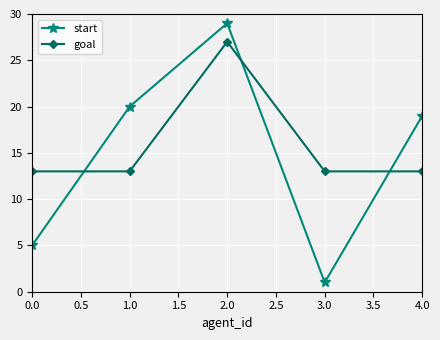

What is the label of the 1st point from the right?

4.0